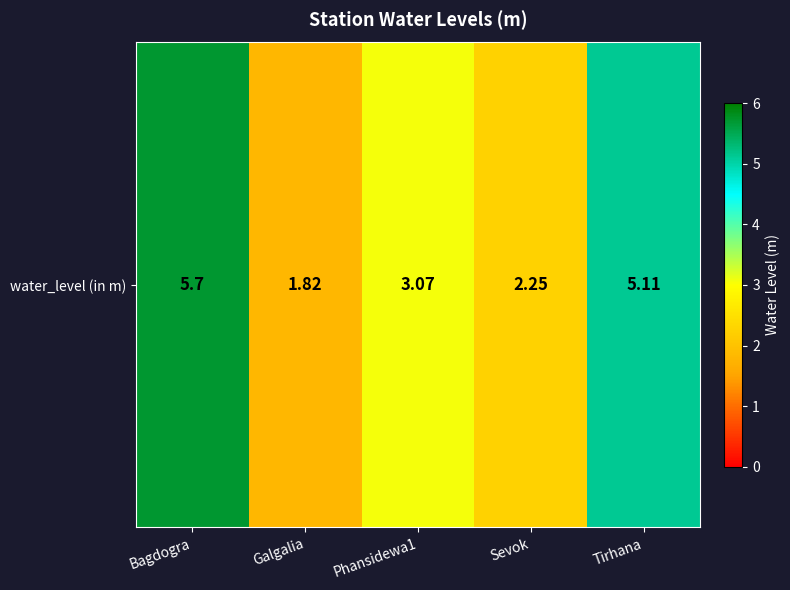

Reading left to right, extract all data points from this chart.

5.7	1.8	3.1	2.2	5.1